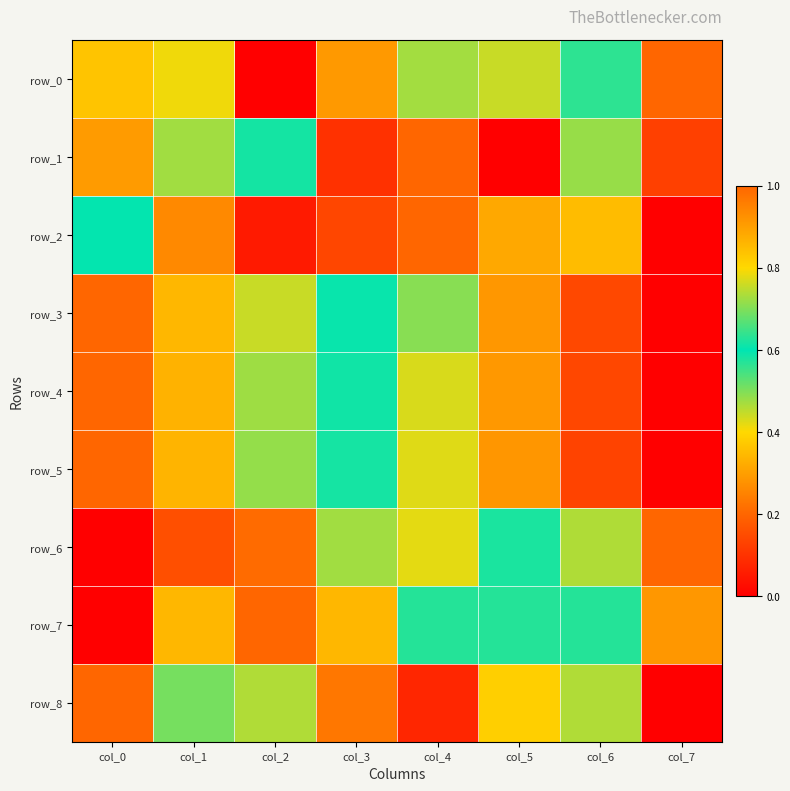

What is the approximate value of row_2 at col_3?

0.1